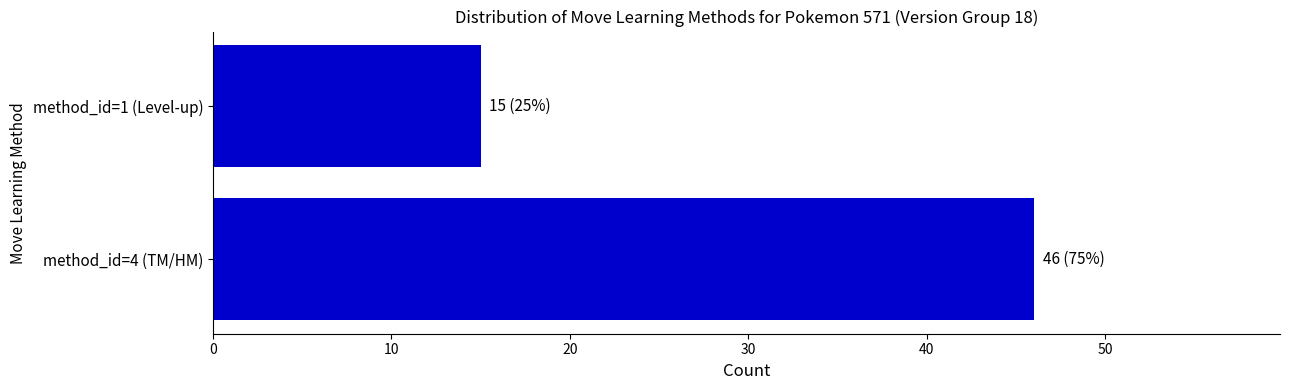

Count the number of data series in this chart.

1